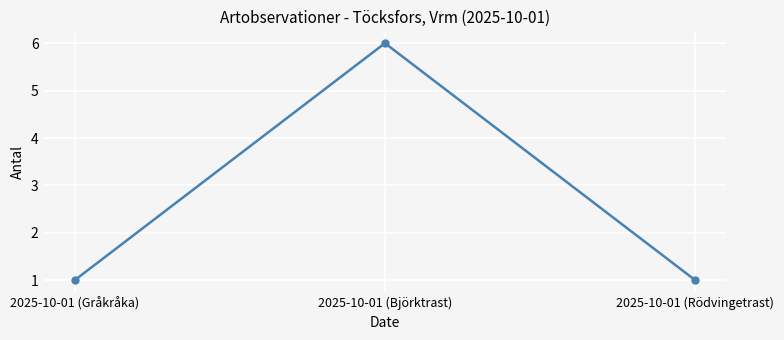

What is the ratio of the value at 2025-10-01 (Rödvingetrast) to the value at 2025-10-01 (Björktrast)?

0.2